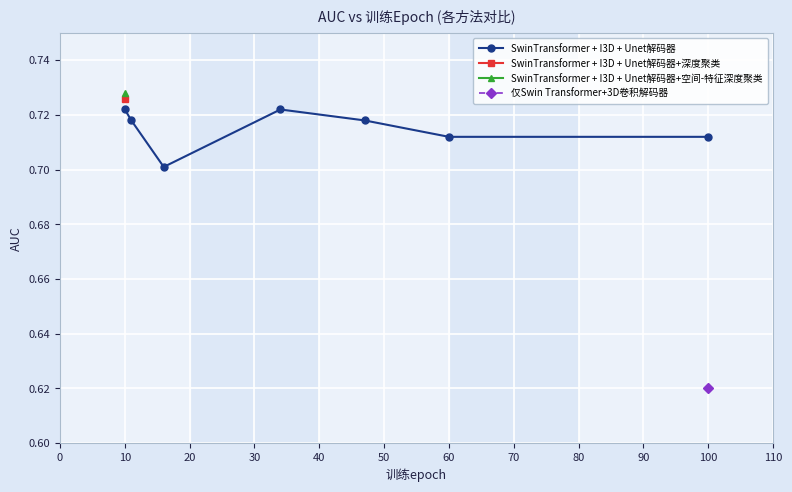

In SwinTransformer + I3D + Unet解码器, how many points are higher than both neighbors (excluding endpoints)?

1